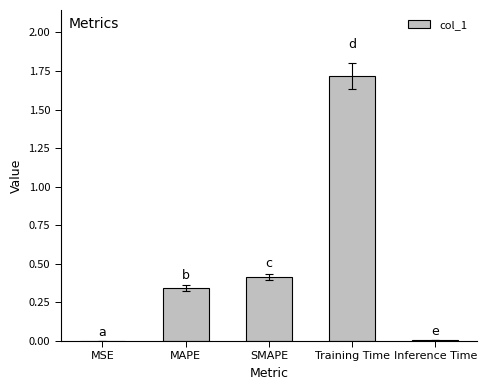

What is the sum of all values?

2.5